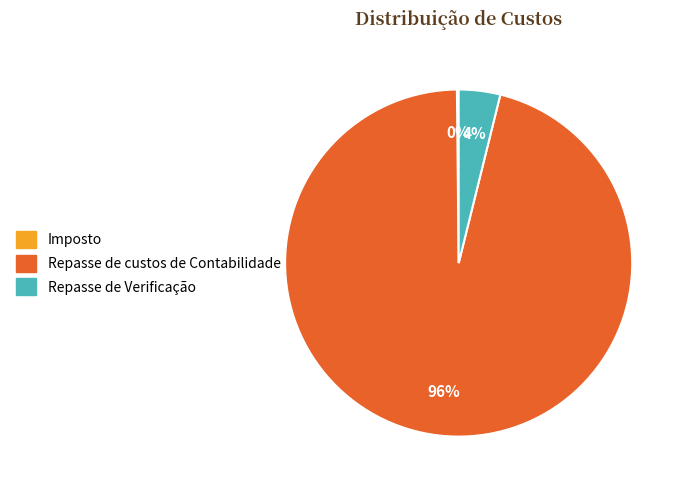

Which slice is the largest?

Repasse de custos de Contabilidade